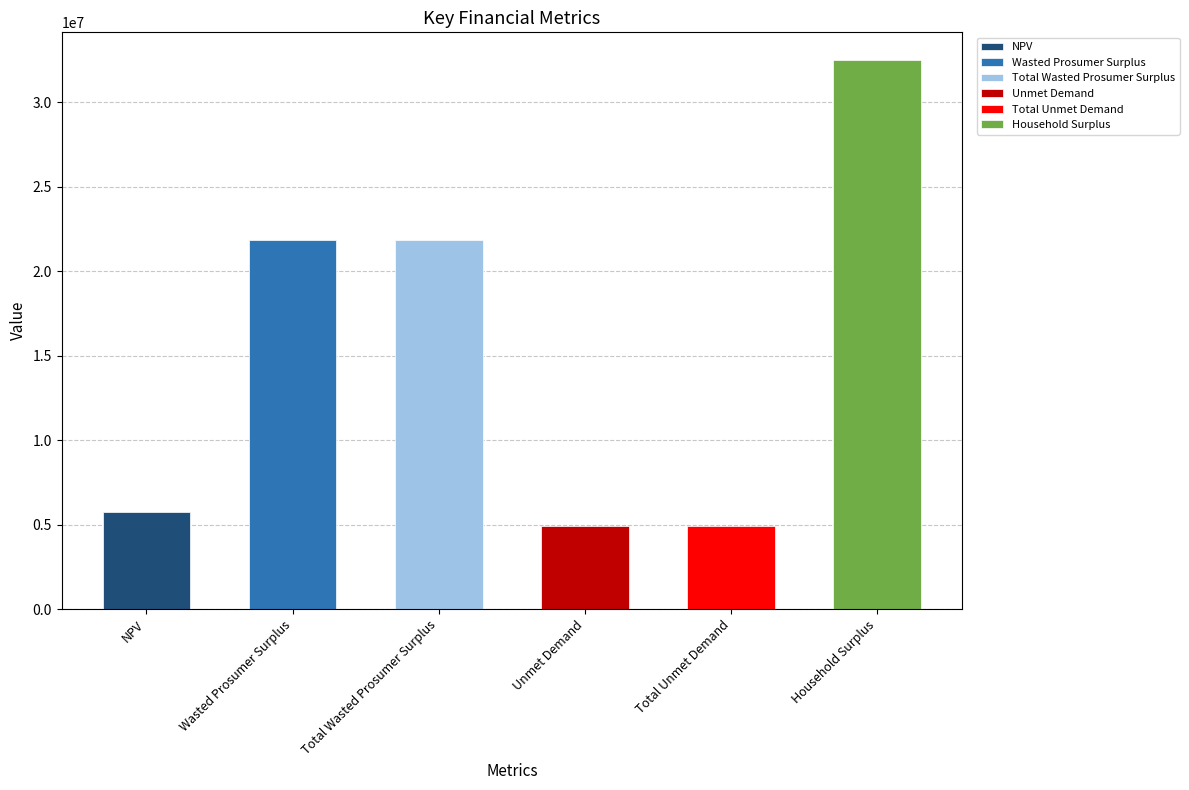

The chart shows a value of 32524258.3 at Household Surplus. True or false?

True